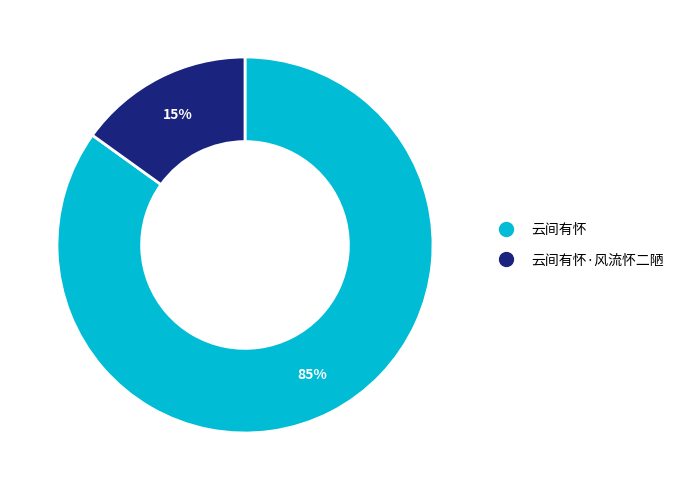

To the nearest percent, what is the average slice percentage?

50%